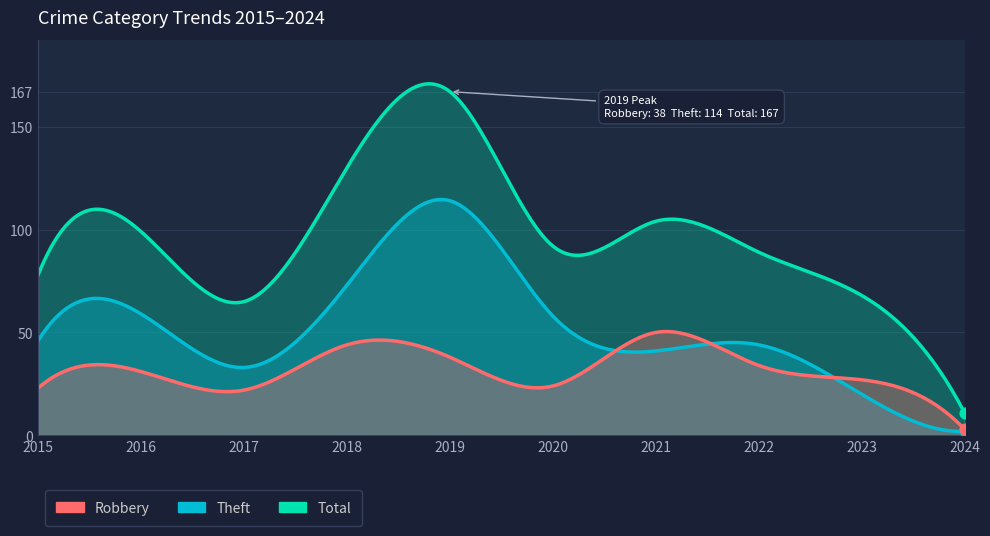

At which category is the sum across all series the highest?

2019